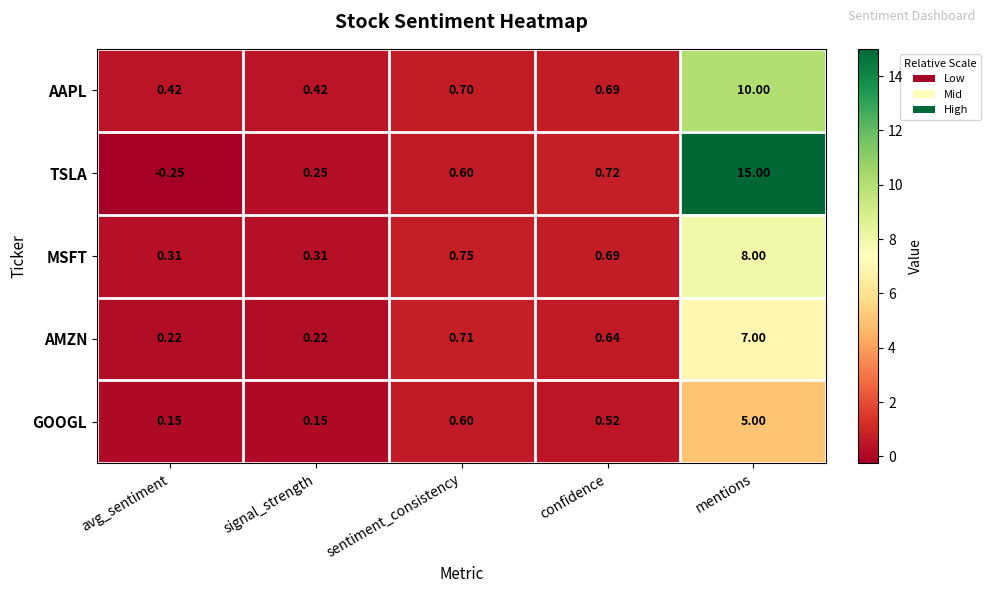

Which series has the largest total across all categories?

TSLA